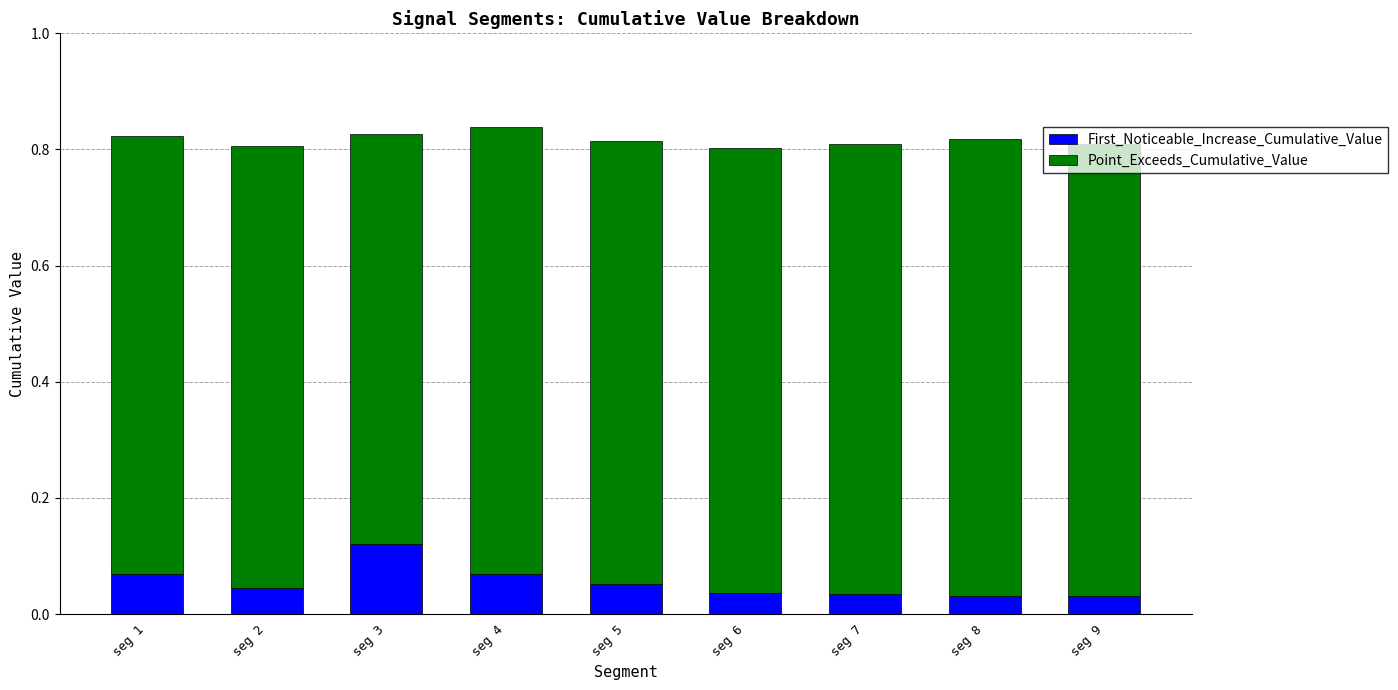

At which label does First_Noticeable_Increase_Cumulative_Value reach its peak?

seg 3